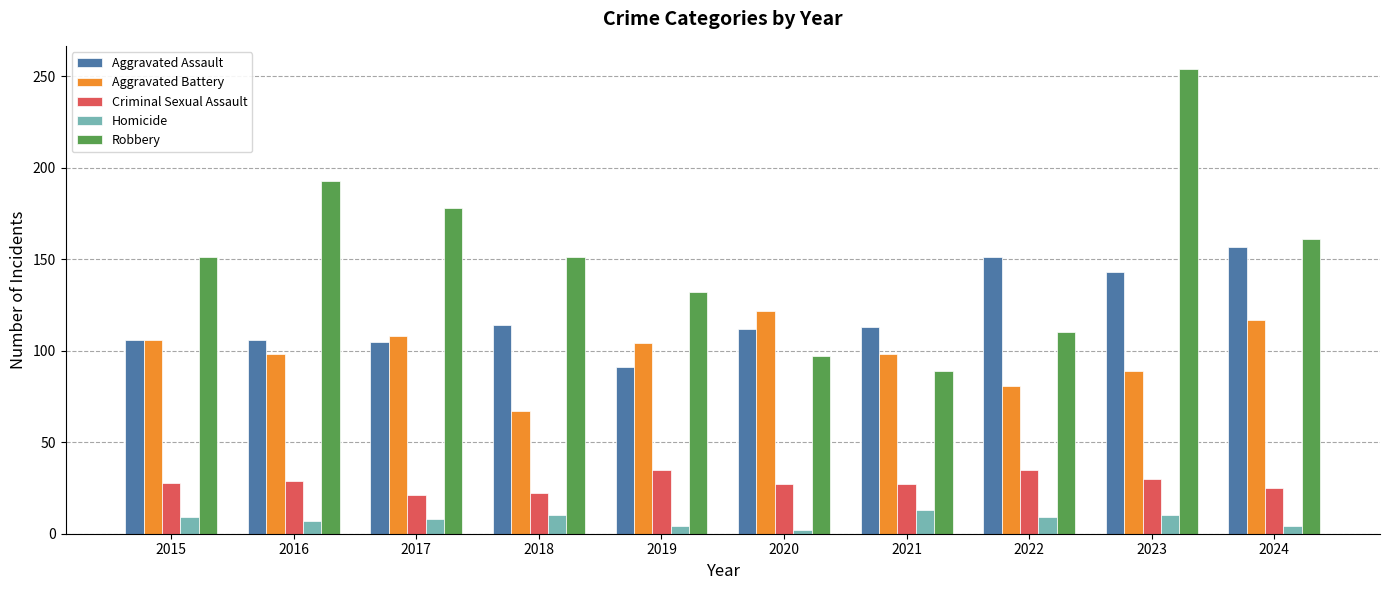

Are the bars grouped side by side (vs. stacked)?

Yes